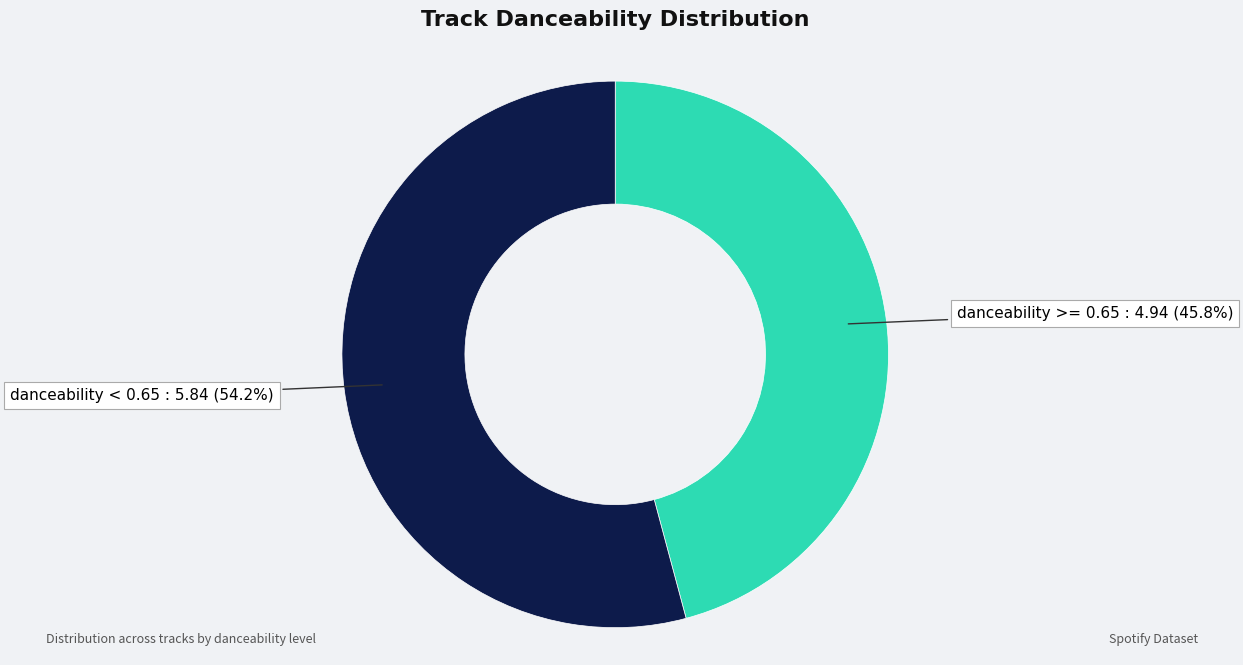

How many segments does this pie chart have?

2